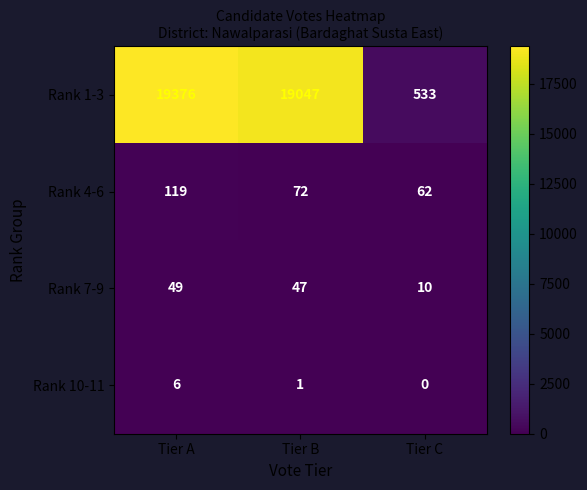

What is the total value across all series at Tier A?

19550